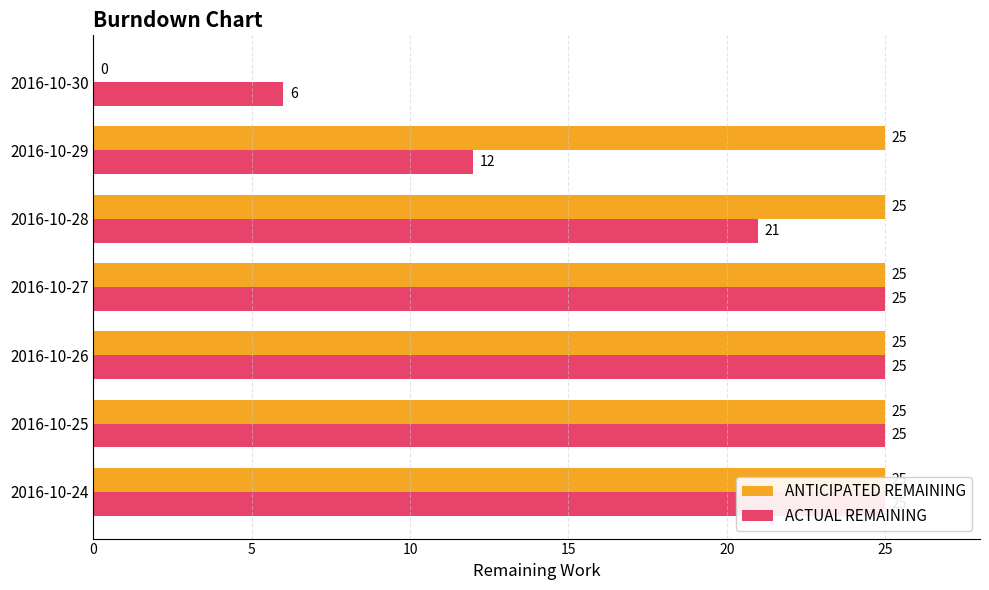

Does the chart contain stacked bars?

No